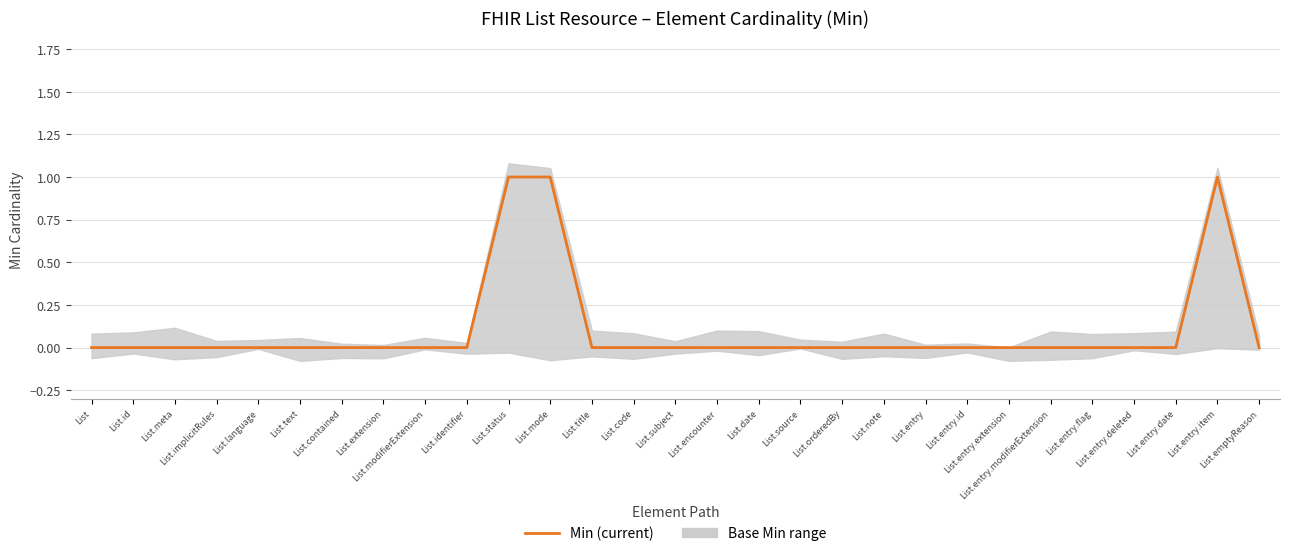

Rank the categories by value from lowest to highest.

List, List.id, List.meta, List.implicitRules, List.language, List.text, List.contained, List.extension, List.modifierExtension, List.identifier, List.title, List.code, List.subject, List.encounter, List.date, List.source, List.orderedBy, List.note, List.entry, List.entry.id, List.entry.extension, List.entry.modifierExtension, List.entry.flag, List.entry.deleted, List.entry.date, List.emptyReason, List.status, List.mode, List.entry.item